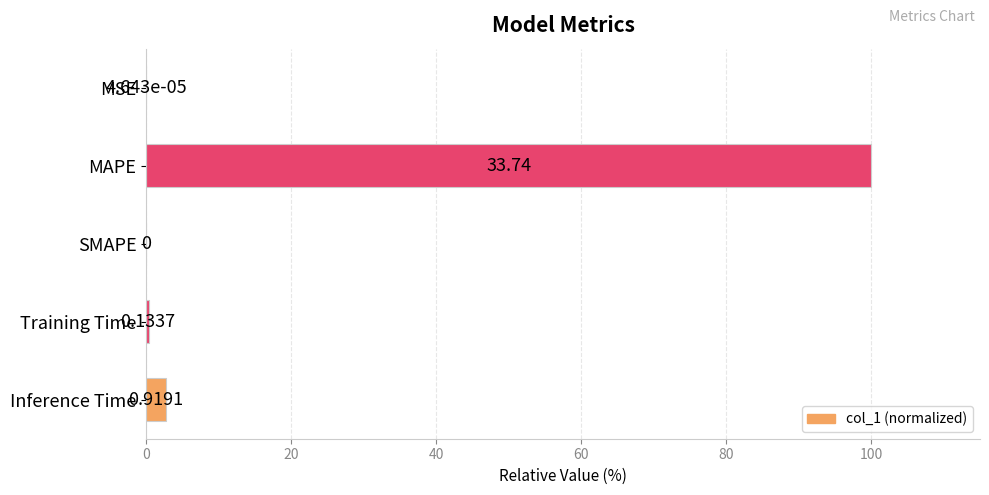

What is the difference between the maximum and minimum values?

100.0